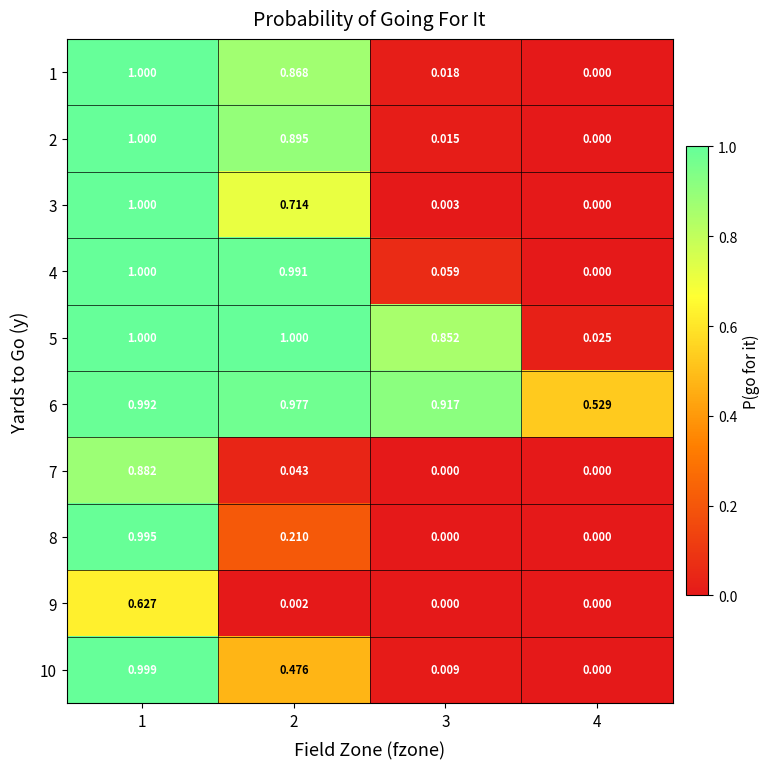

Is the value of 5 at 3 greater than the value of 10 at 2?

Yes